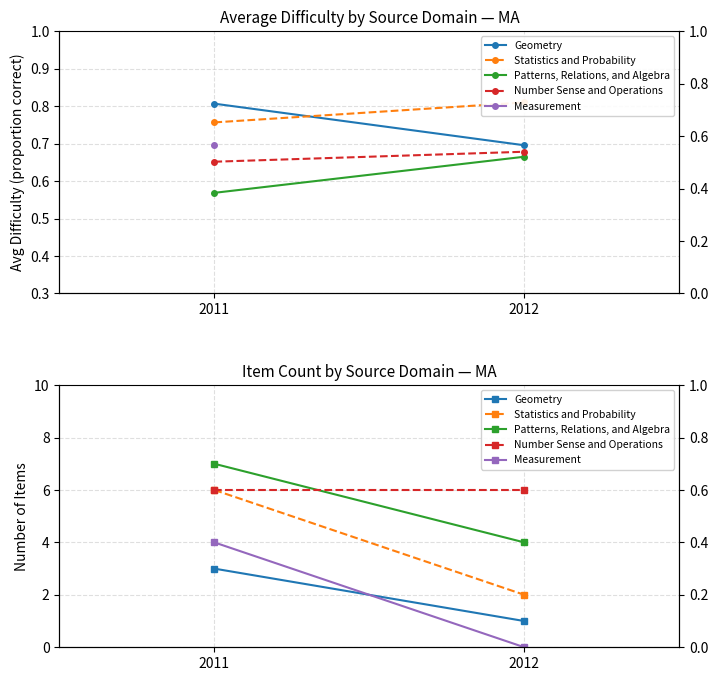

What is the lowest value of the Patterns, Relations, and Algebra series?

4